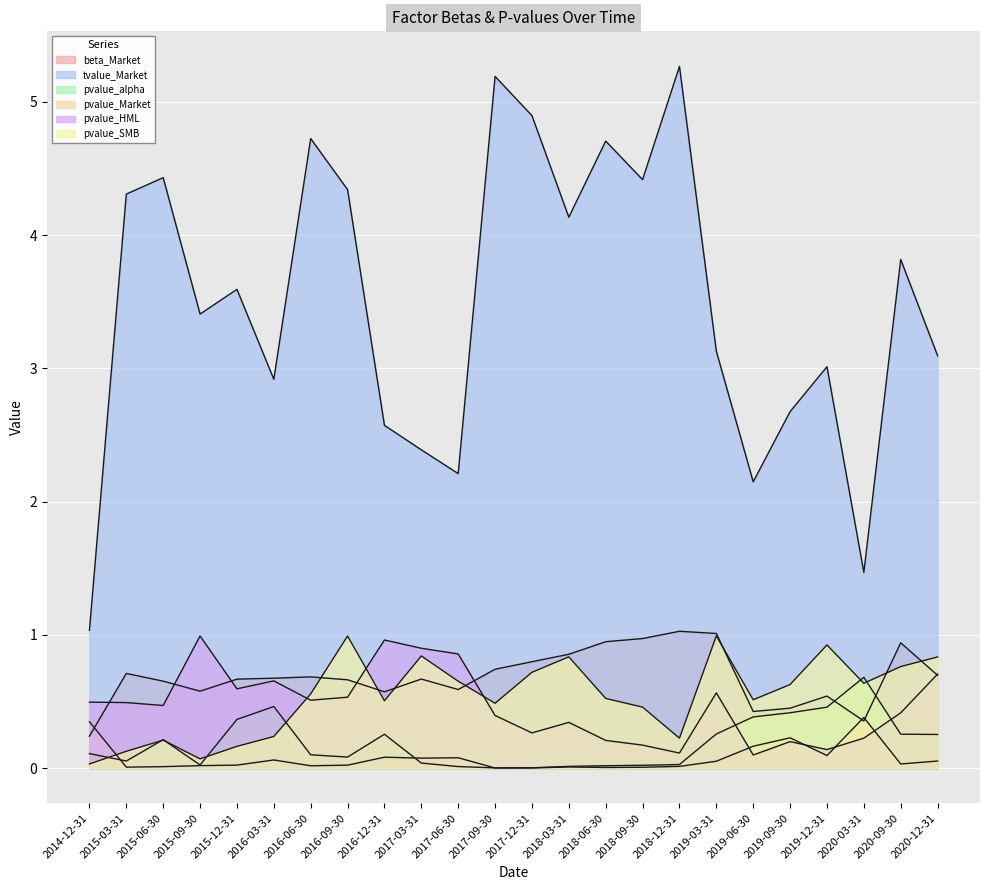

How many lines are shown in the chart?

6